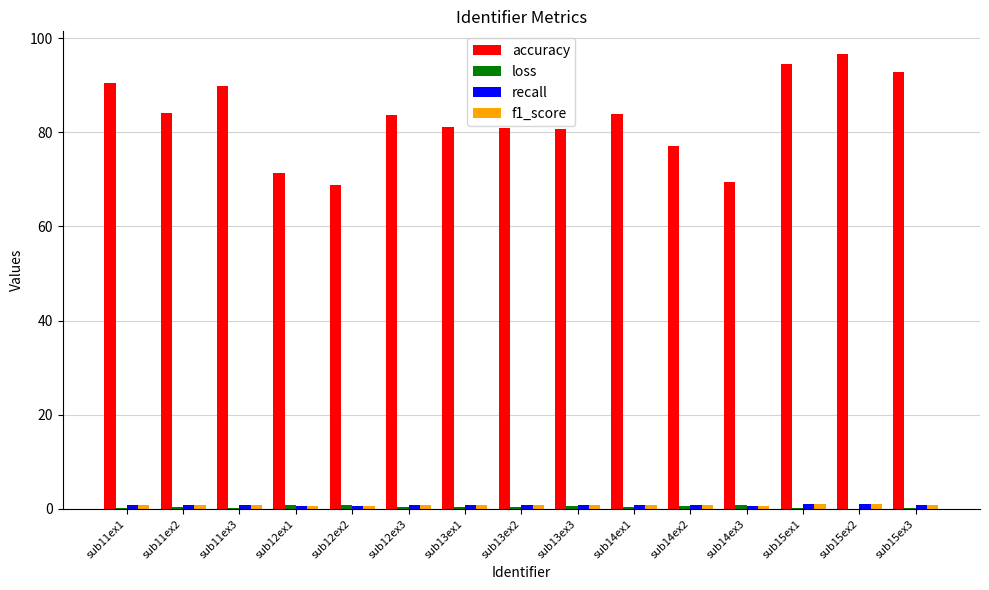

What is the maximum value shown in the chart?

96.6